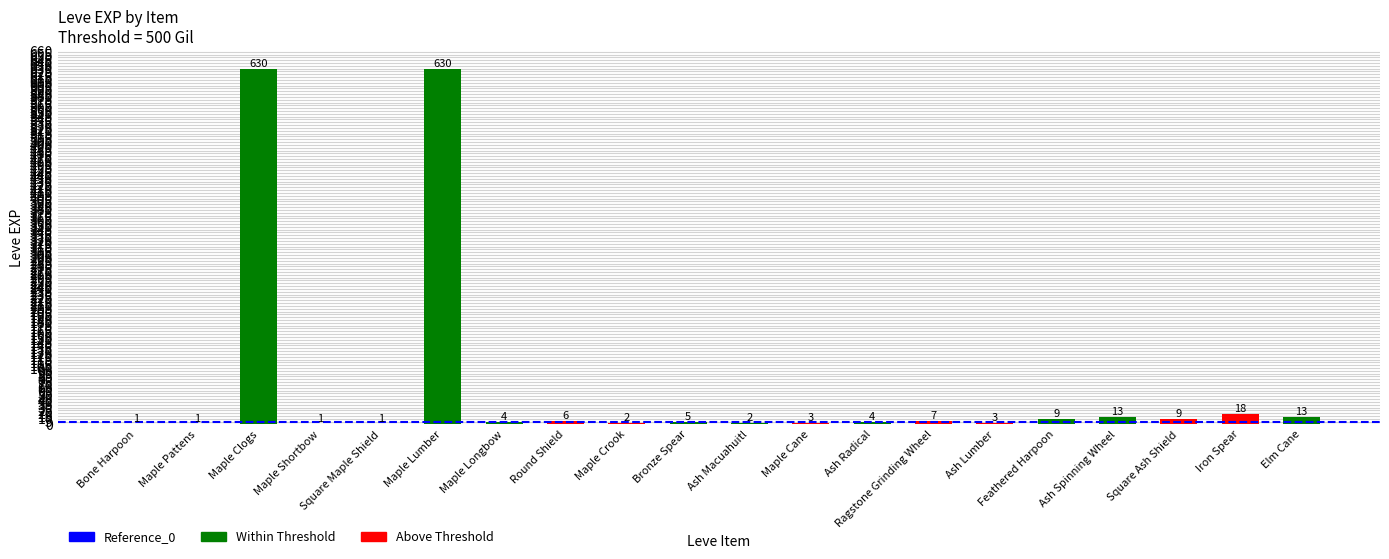

What is the label of the 2nd bar from the right?

Iron Spear